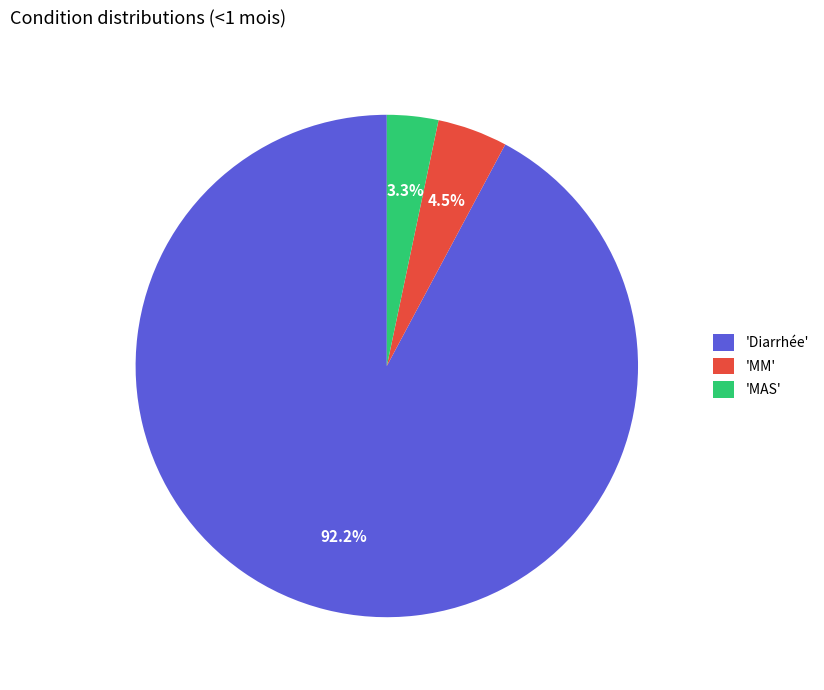

How many slices are in this pie chart?

3